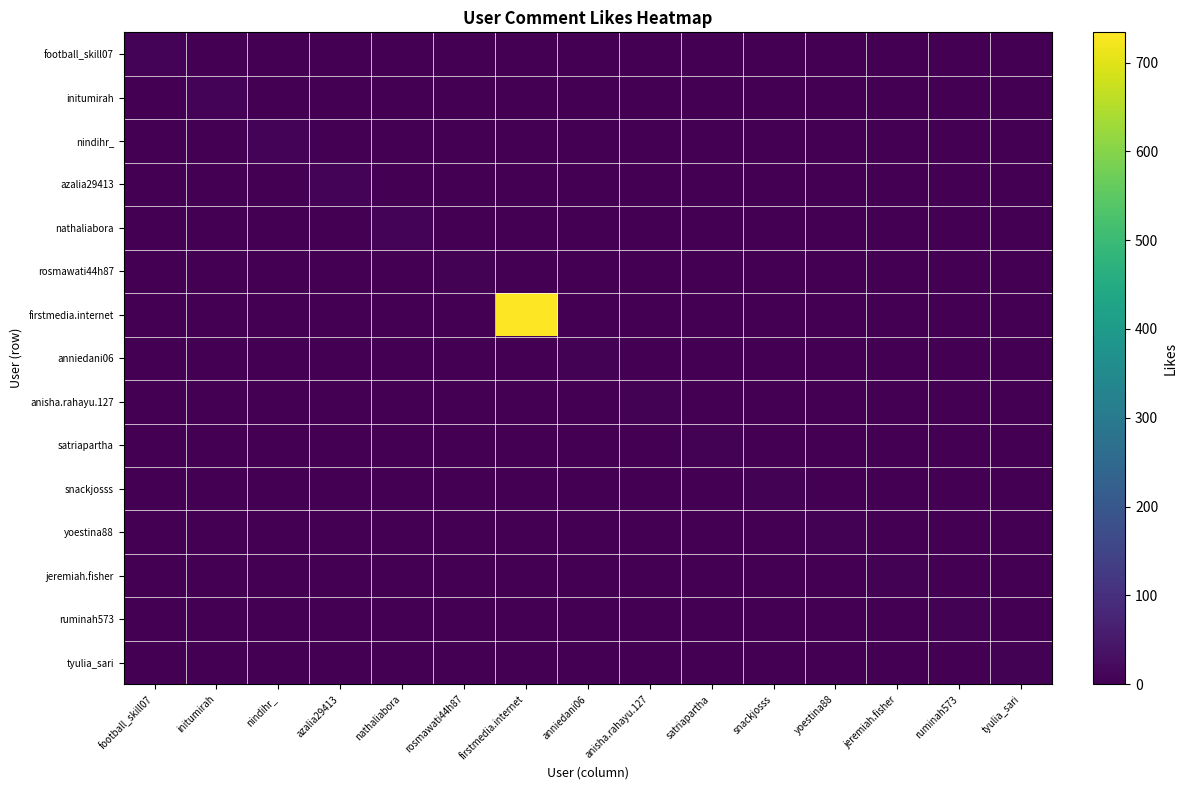

Reading left to right, list all the values displayed in this chart.

football_skill07: football_skill07=8	initumirah=0	nindihr_=0	azalia29413=0	nathaliabora=0	rosmawati44h87=0	firstmedia.internet=0	anniedani06=0	anisha.rahayu.127=0	satriapartha=0	snackjosss=0	yoestina88=0	jeremiah.fisher=0	ruminah573=0	tyulia_sari=0
initumirah: football_skill07=0	initumirah=7	nindihr_=0	azalia29413=0	nathaliabora=0	rosmawati44h87=0	firstmedia.internet=0	anniedani06=0	anisha.rahayu.127=0	satriapartha=0	snackjosss=0	yoestina88=0	jeremiah.fisher=0	ruminah573=0	tyulia_sari=0
nindihr_: football_skill07=0	initumirah=0	nindihr_=7	azalia29413=0	nathaliabora=0	rosmawati44h87=0	firstmedia.internet=0	anniedani06=0	anisha.rahayu.127=0	satriapartha=0	snackjosss=0	yoestina88=0	jeremiah.fisher=0	ruminah573=0	tyulia_sari=0
azalia29413: football_skill07=0	initumirah=0	nindihr_=0	azalia29413=7	nathaliabora=0	rosmawati44h87=0	firstmedia.internet=0	anniedani06=0	anisha.rahayu.127=0	satriapartha=0	snackjosss=0	yoestina88=0	jeremiah.fisher=0	ruminah573=0	tyulia_sari=0
nathaliabora: football_skill07=0	initumirah=0	nindihr_=0	azalia29413=0	nathaliabora=6	rosmawati44h87=0	firstmedia.internet=0	anniedani06=0	anisha.rahayu.127=0	satriapartha=0	snackjosss=0	yoestina88=0	jeremiah.fisher=0	ruminah573=0	tyulia_sari=0
rosmawati44h87: football_skill07=0	initumirah=0	nindihr_=0	azalia29413=0	nathaliabora=0	rosmawati44h87=5	firstmedia.internet=0	anniedani06=0	anisha.rahayu.127=0	satriapartha=0	snackjosss=0	yoestina88=0	jeremiah.fisher=0	ruminah573=0	tyulia_sari=0
firstmedia.internet: football_skill07=0	initumirah=0	nindihr_=0	azalia29413=0	nathaliabora=0	rosmawati44h87=0	firstmedia.internet=734	anniedani06=0	anisha.rahayu.127=0	satriapartha=0	snackjosss=0	yoestina88=0	jeremiah.fisher=0	ruminah573=0	tyulia_sari=0
anniedani06: football_skill07=0	initumirah=0	nindihr_=0	azalia29413=0	nathaliabora=0	rosmawati44h87=0	firstmedia.internet=0	anniedani06=4	anisha.rahayu.127=0	satriapartha=0	snackjosss=0	yoestina88=0	jeremiah.fisher=0	ruminah573=0	tyulia_sari=0
anisha.rahayu.127: football_skill07=0	initumirah=0	nindihr_=0	azalia29413=0	nathaliabora=0	rosmawati44h87=0	firstmedia.internet=0	anniedani06=0	anisha.rahayu.127=4	satriapartha=0	snackjosss=0	yoestina88=0	jeremiah.fisher=0	ruminah573=0	tyulia_sari=0
satriapartha: football_skill07=0	initumirah=0	nindihr_=0	azalia29413=0	nathaliabora=0	rosmawati44h87=0	firstmedia.internet=0	anniedani06=0	anisha.rahayu.127=0	satriapartha=3	snackjosss=0	yoestina88=0	jeremiah.fisher=0	ruminah573=0	tyulia_sari=0
snackjosss: football_skill07=0	initumirah=0	nindihr_=0	azalia29413=0	nathaliabora=0	rosmawati44h87=0	firstmedia.internet=0	anniedani06=0	anisha.rahayu.127=0	satriapartha=0	snackjosss=3	yoestina88=0	jeremiah.fisher=0	ruminah573=0	tyulia_sari=0
yoestina88: football_skill07=0	initumirah=0	nindihr_=0	azalia29413=0	nathaliabora=0	rosmawati44h87=0	firstmedia.internet=0	anniedani06=0	anisha.rahayu.127=0	satriapartha=0	snackjosss=0	yoestina88=3	jeremiah.fisher=0	ruminah573=0	tyulia_sari=0
jeremiah.fisher: football_skill07=0	initumirah=0	nindihr_=0	azalia29413=0	nathaliabora=0	rosmawati44h87=0	firstmedia.internet=0	anniedani06=0	anisha.rahayu.127=0	satriapartha=0	snackjosss=0	yoestina88=0	jeremiah.fisher=3	ruminah573=0	tyulia_sari=0
ruminah573: football_skill07=0	initumirah=0	nindihr_=0	azalia29413=0	nathaliabora=0	rosmawati44h87=0	firstmedia.internet=0	anniedani06=0	anisha.rahayu.127=0	satriapartha=0	snackjosss=0	yoestina88=0	jeremiah.fisher=0	ruminah573=3	tyulia_sari=0
tyulia_sari: football_skill07=0	initumirah=0	nindihr_=0	azalia29413=0	nathaliabora=0	rosmawati44h87=0	firstmedia.internet=0	anniedani06=0	anisha.rahayu.127=0	satriapartha=0	snackjosss=0	yoestina88=0	jeremiah.fisher=0	ruminah573=0	tyulia_sari=3